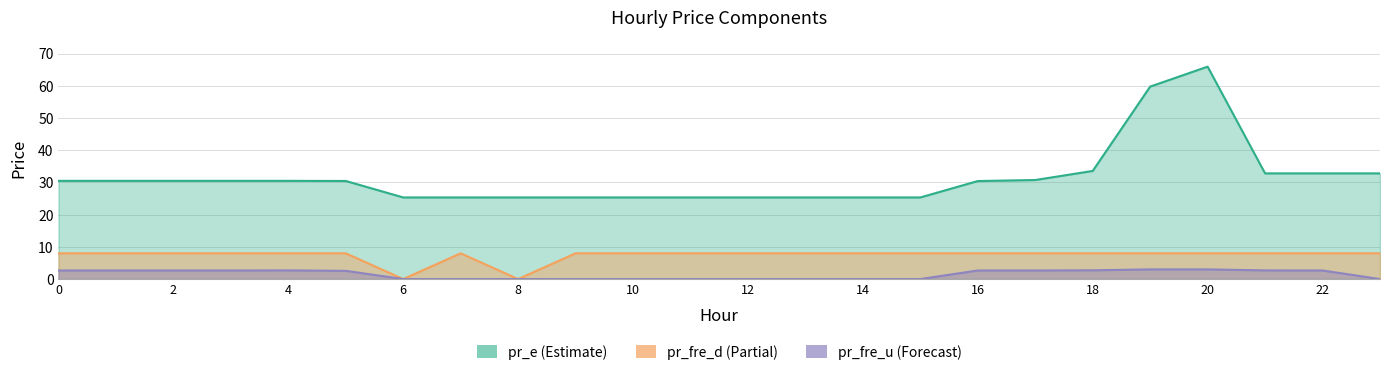

What is the average value of the pr_e series?

31.5